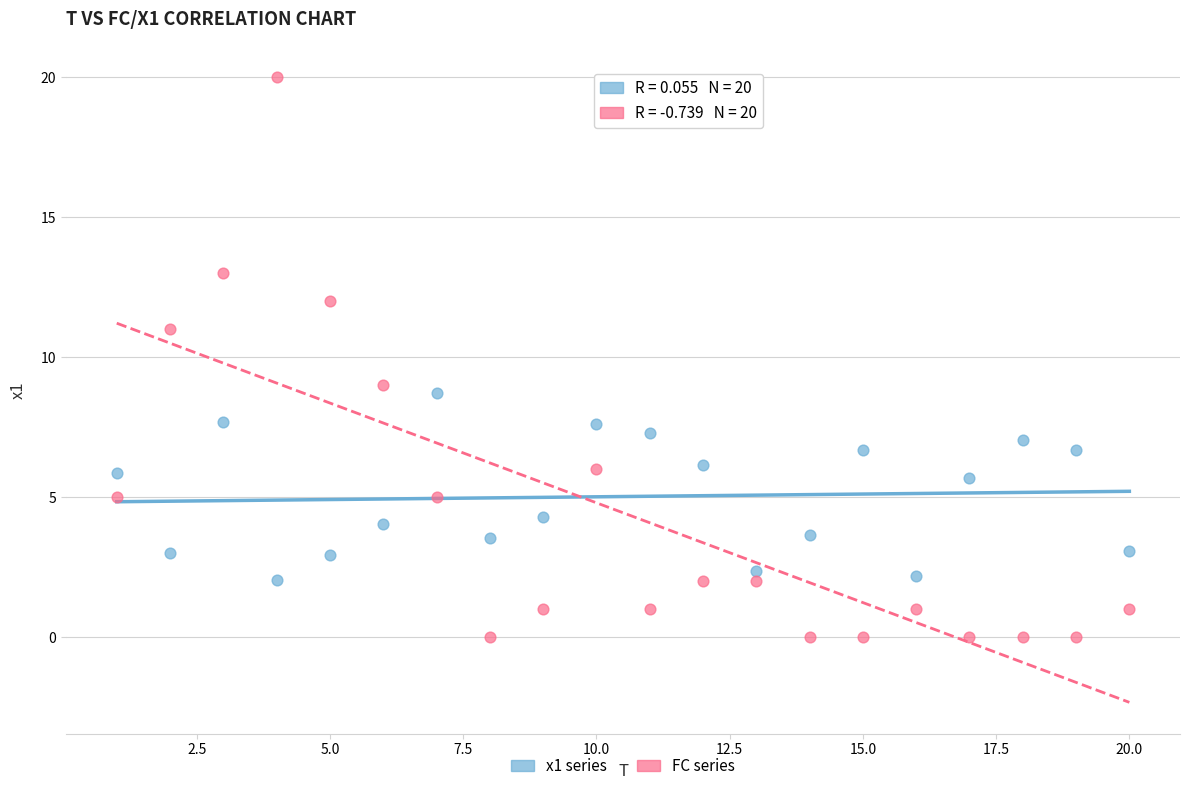

Which series reaches the maximum Y coordinate?

FC series